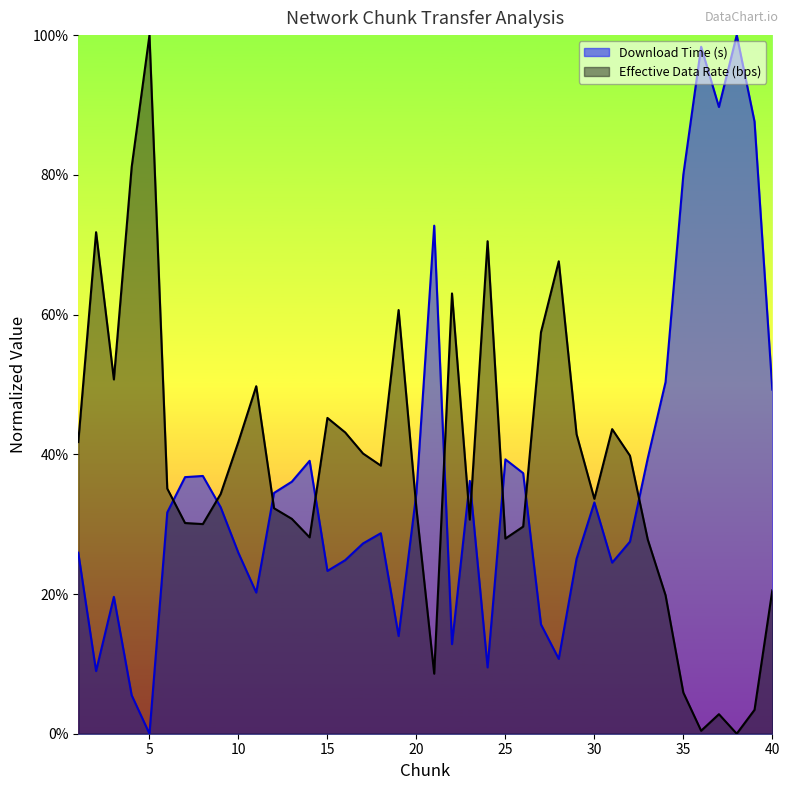

What is the maximum value for Effective Data Rate (bps)?

1.0